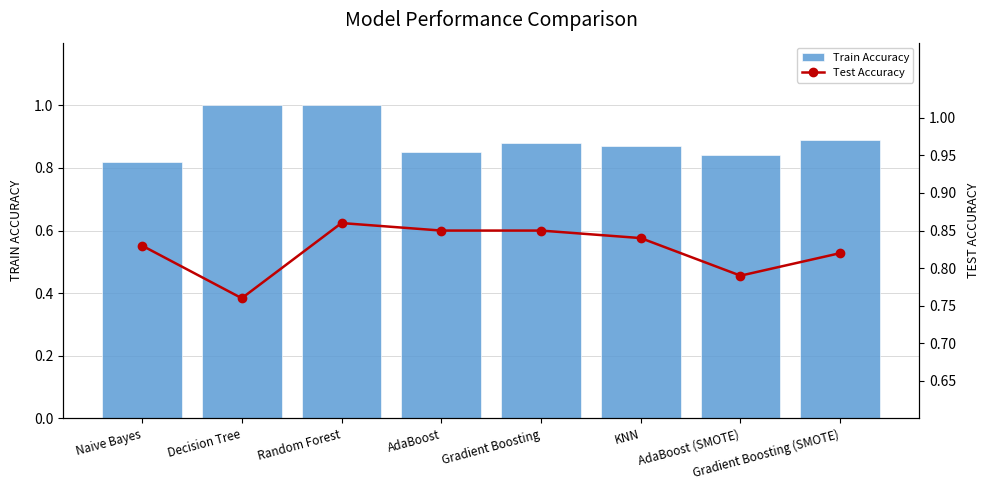

Reading left to right, list all the values displayed in this chart.

Train Accuracy: 0.8	1.0	1.0	0.8	0.9	0.9	0.8	0.9
Test Accuracy: 0.8	0.8	0.9	0.8	0.8	0.8	0.8	0.8